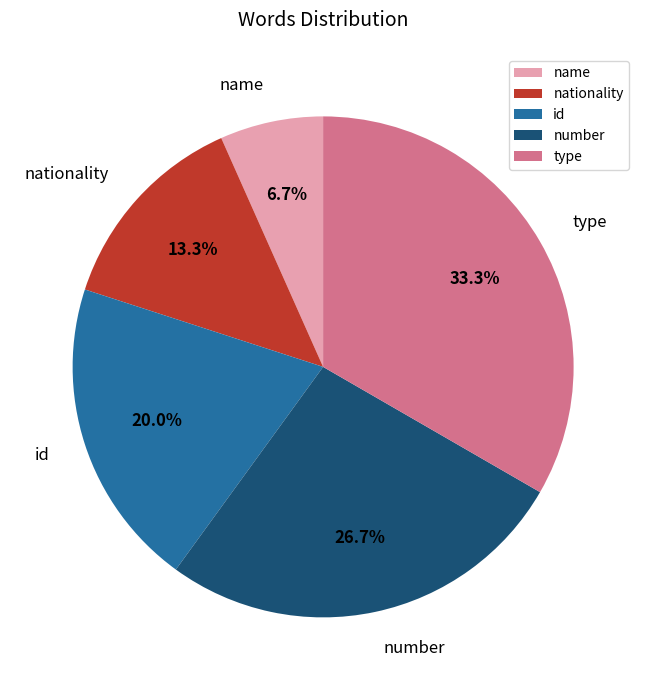

To the nearest percent, what portion does nationality represent?

13%